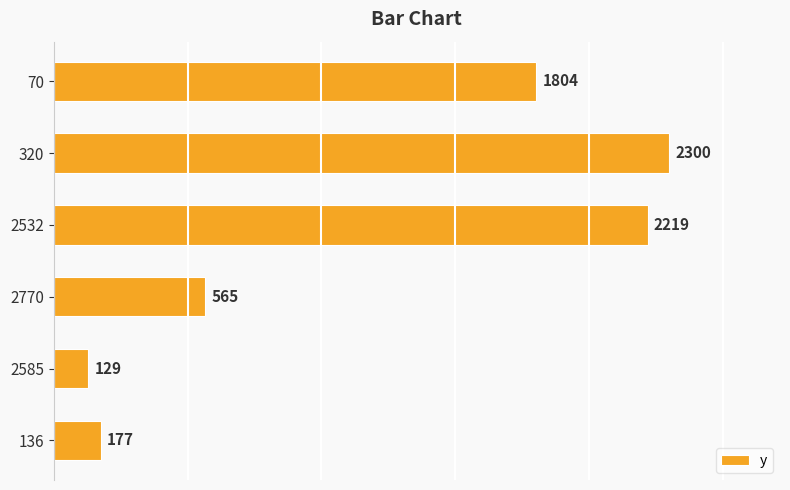

Between 320 and 2585, which is larger?

320